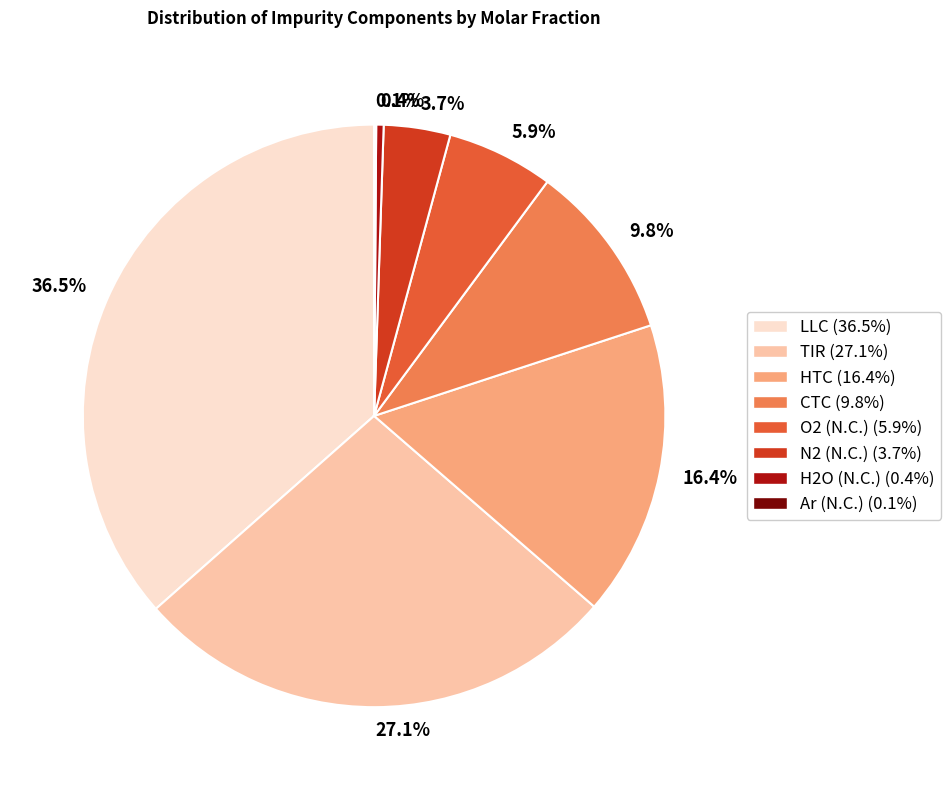

Is it true that O2 (N.C.) is 19% of the pie?

False